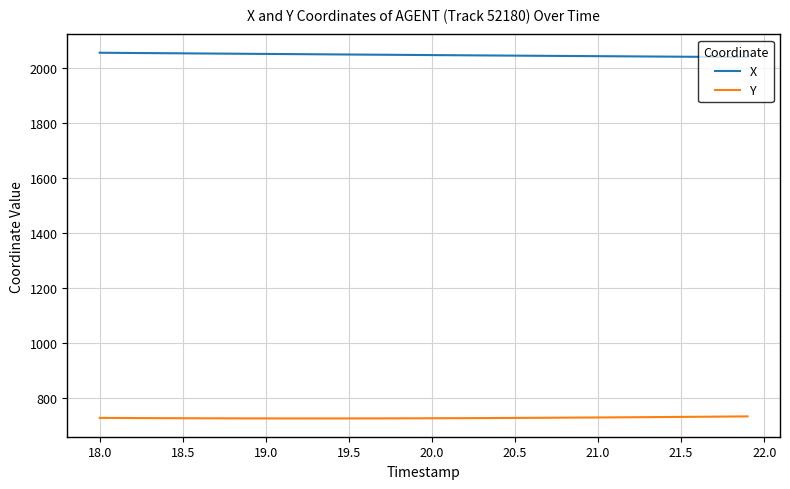

What is the minimum value shown in the chart?

724.8